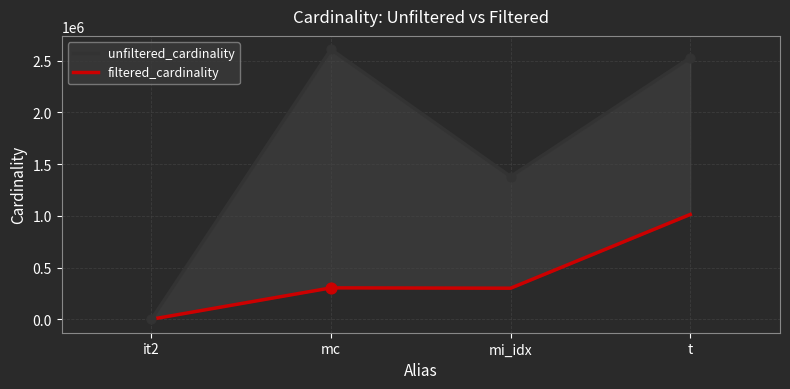

At which category is the sum across all series the highest?

t